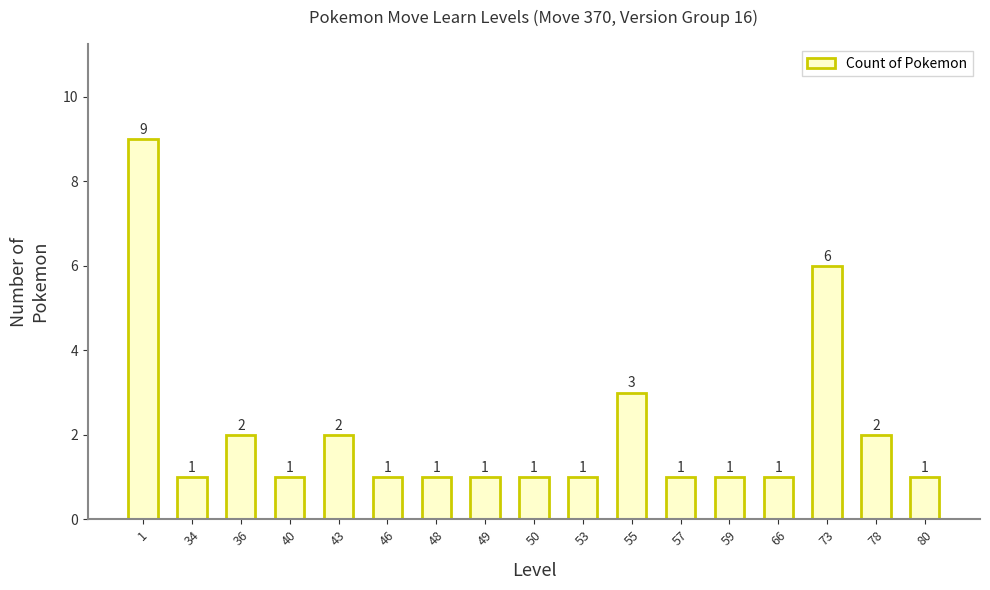

Are the bars grouped side by side (vs. stacked)?

No